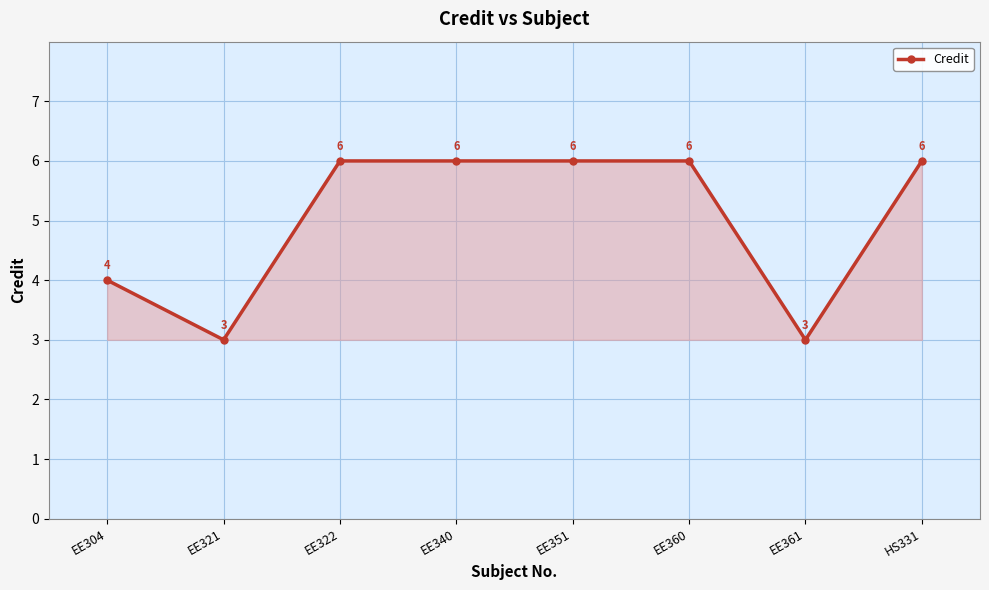

What is the sum of all values?

40